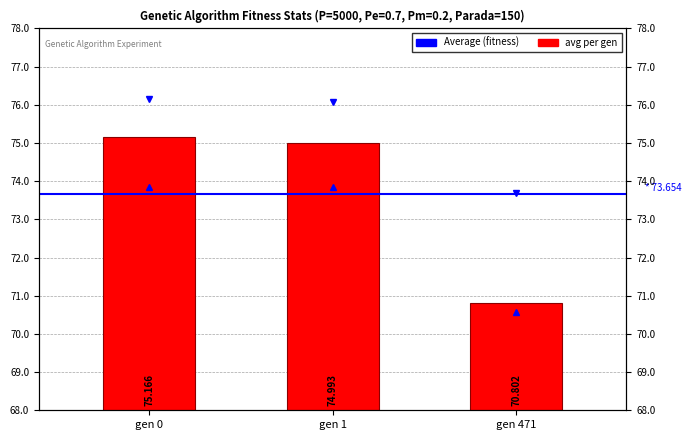

The value at gen 471 is 45.0. True or false?

False